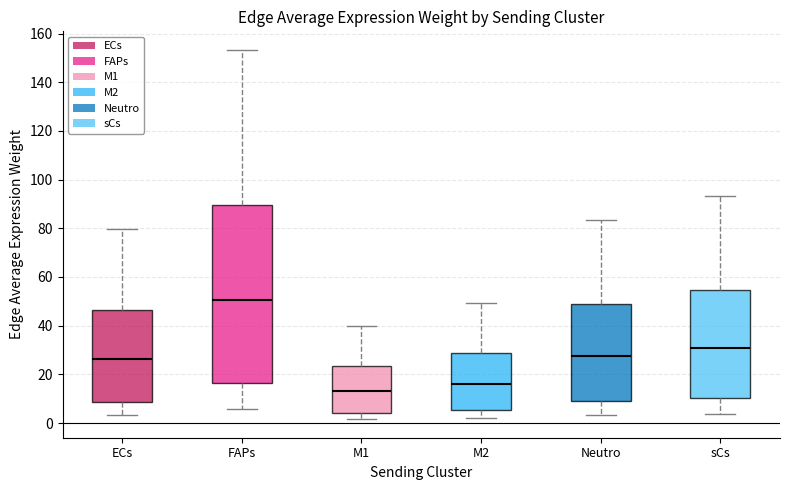

Which box has the lowest median line?

M1